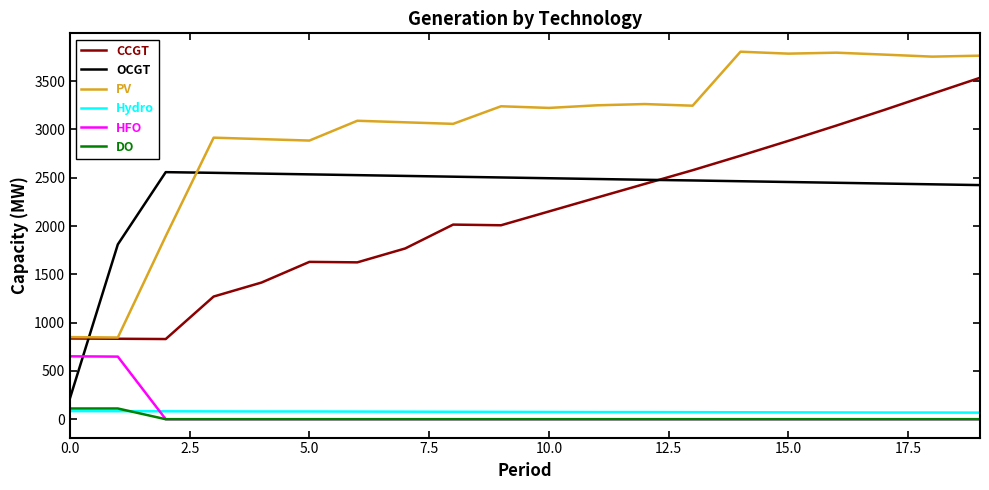

True or false: PV has more than 1 points higher than both neighbors.

True